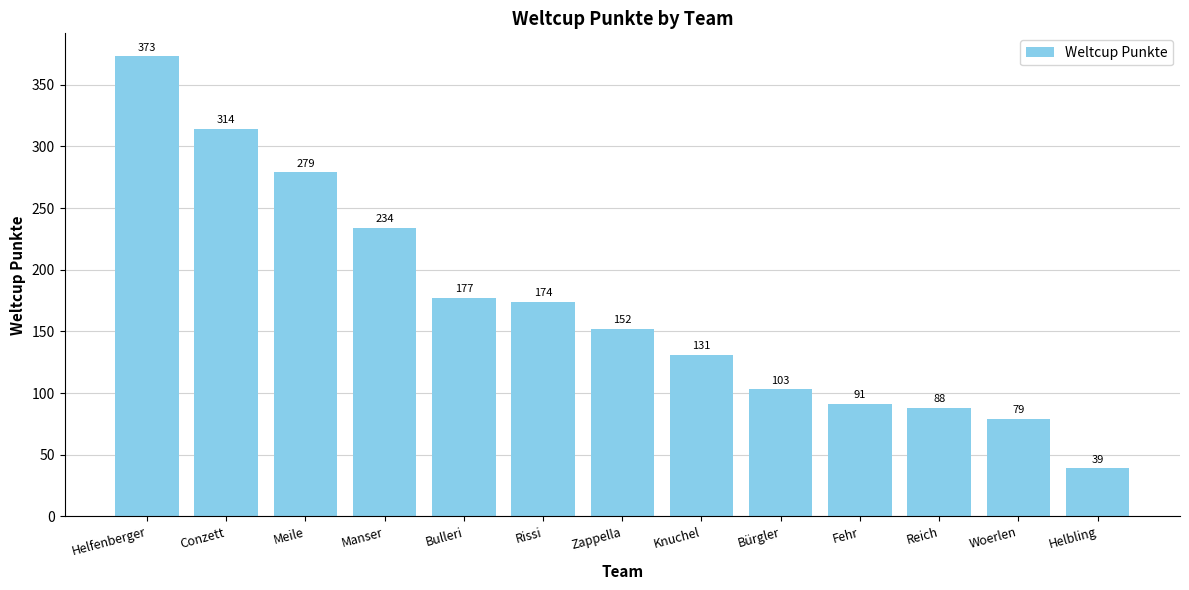

What position from the right is Reich?

3